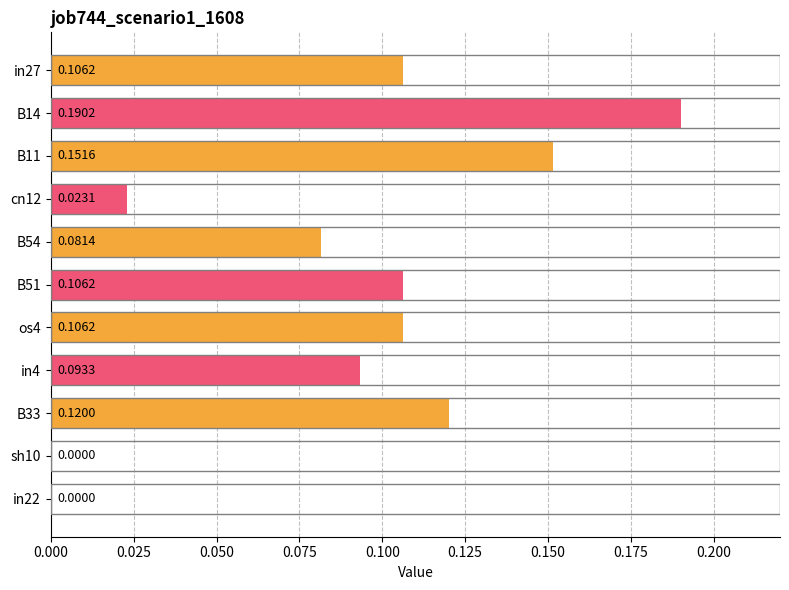

What is the sum of all values?

1.0